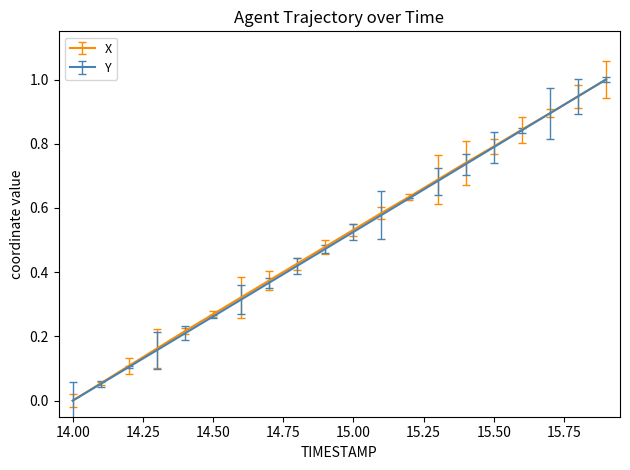

What is the highest value of the Y series?

1.0